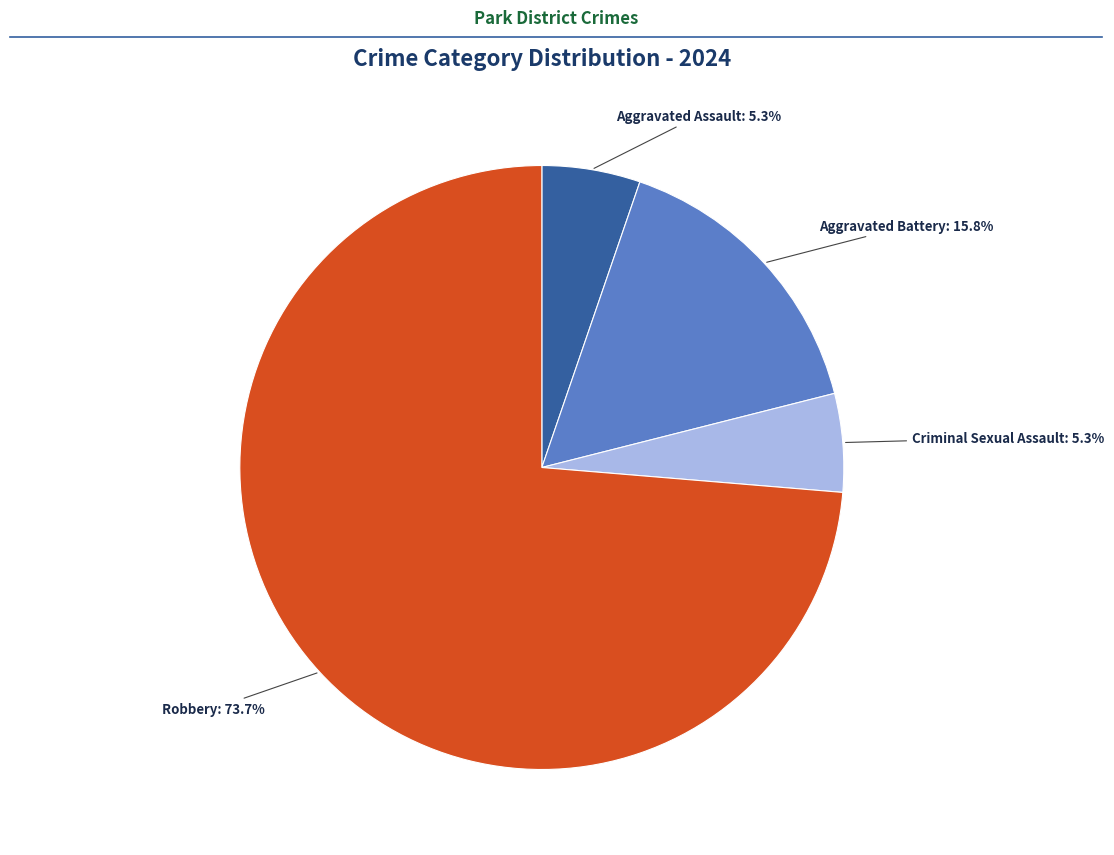

How many segments does this pie chart have?

4